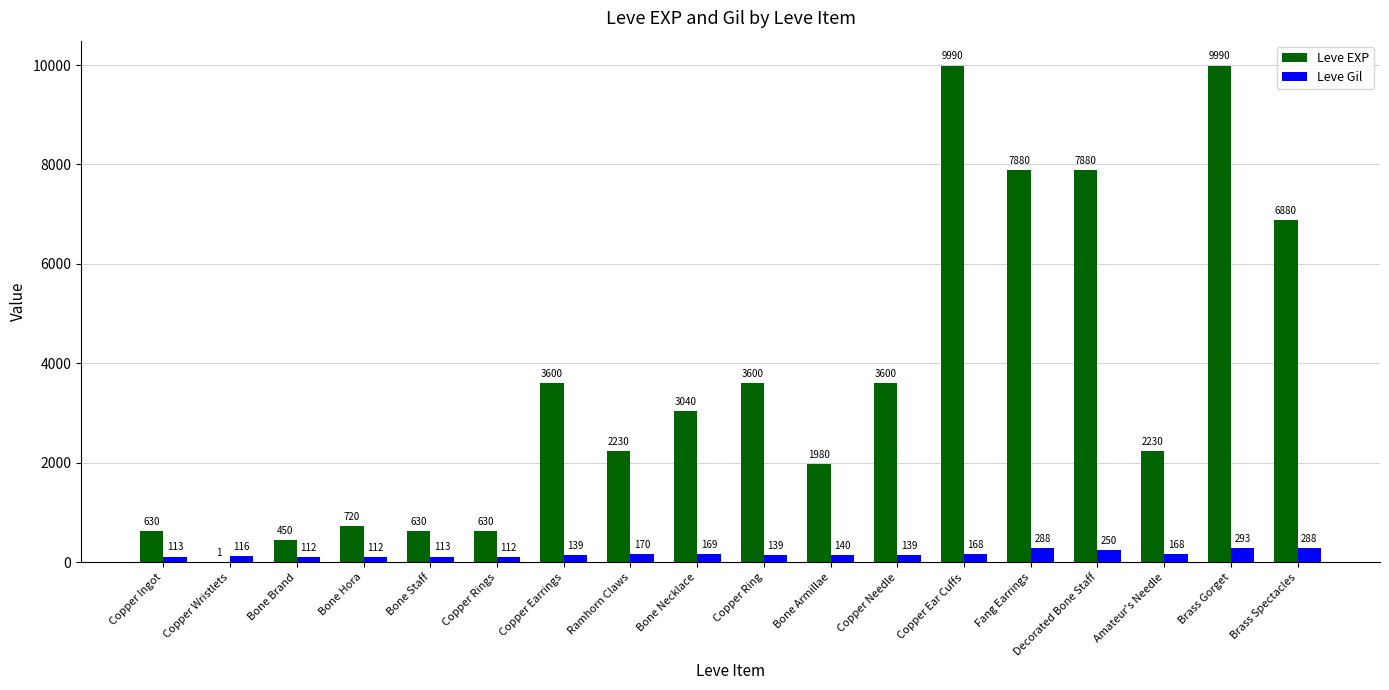

Reading right to left, list all the values displayed in this chart.

Leve EXP: Brass Spectacles=6880	Brass Gorget=9990	Amateur's Needle=2230	Decorated Bone Staff=7880	Fang Earrings=7880	Copper Ear Cuffs=9990	Copper Needle=3600	Bone Armillae=1980	Copper Ring=3600	Bone Necklace=3040	Ramhorn Claws=2230	Copper Earrings=3600	Copper Rings=630	Bone Staff=630	Bone Hora=720	Bone Brand=450	Copper Wristlets=1	Copper Ingot=630
Leve Gil: Brass Spectacles=288	Brass Gorget=293	Amateur's Needle=168	Decorated Bone Staff=250	Fang Earrings=288	Copper Ear Cuffs=168	Copper Needle=139	Bone Armillae=140	Copper Ring=139	Bone Necklace=169	Ramhorn Claws=170	Copper Earrings=139	Copper Rings=112	Bone Staff=113	Bone Hora=112	Bone Brand=112	Copper Wristlets=116	Copper Ingot=113